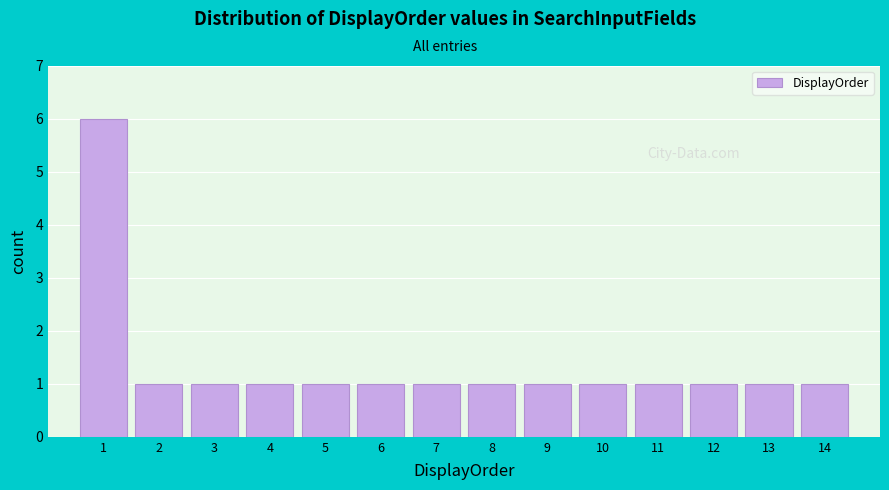

Reading left to right, transcribe this chart: for each bar, give the range it covers on the x-axis and its height. The values are not printed on the chart, so give them approximately, as read against the axis.

0.5 to 1.5: 6
1.5 to 2.5: 1
2.5 to 3.5: 1
3.5 to 4.5: 1
4.5 to 5.5: 1
5.5 to 6.5: 1
6.5 to 7.5: 1
7.5 to 8.5: 1
8.5 to 9.5: 1
9.5 to 10.5: 1
10.5 to 11.5: 1
11.5 to 12.5: 1
12.5 to 13.5: 1
13.5 to 14.5: 1